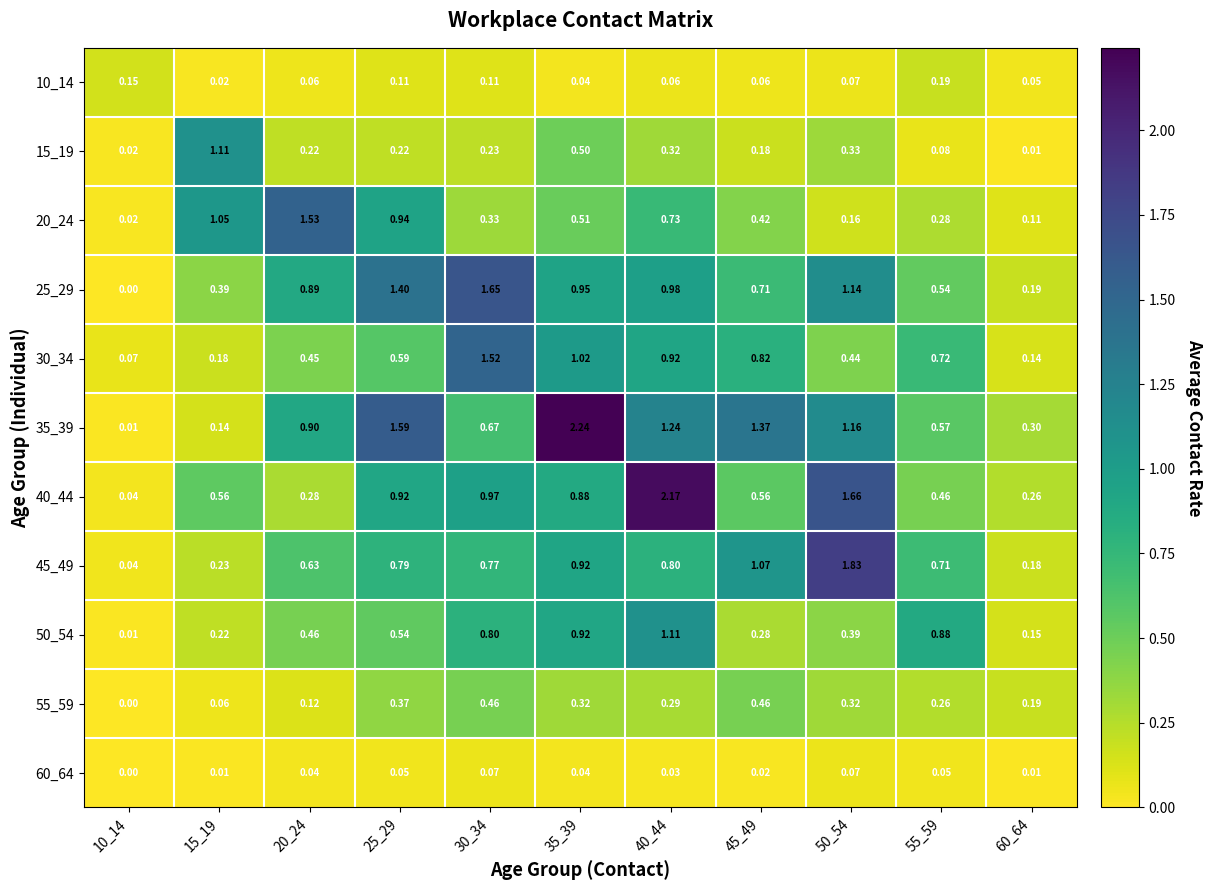

Which series changed the most between 15_19 and 25_29?

35_39